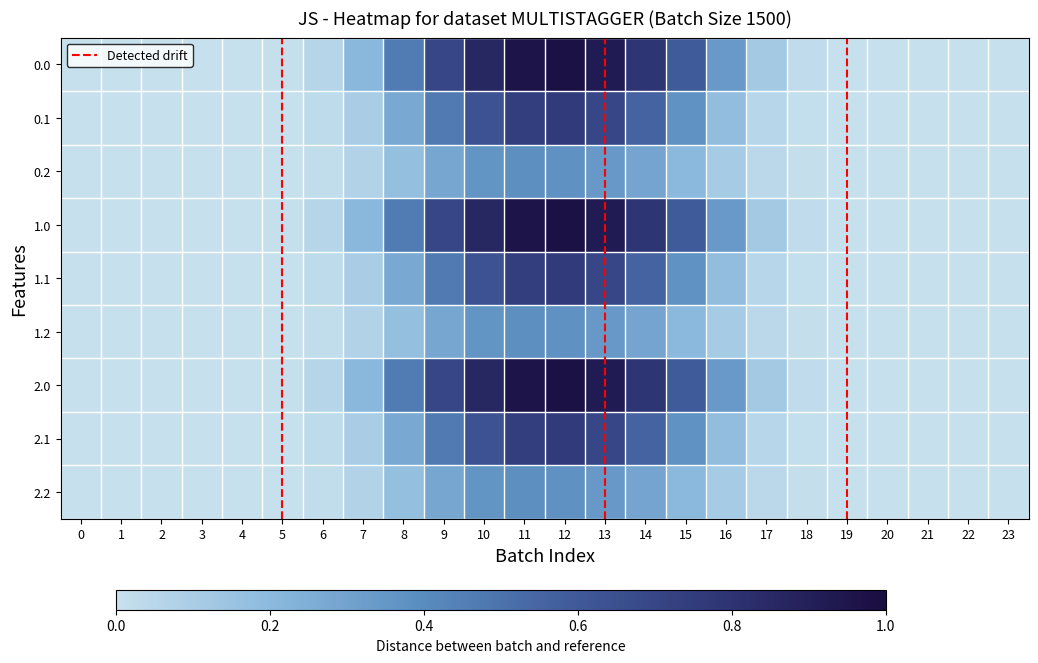

List the series in order of their peak value, highest first.

0.0, 1.0, 2.0, 0.1, 1.1, 2.1, 0.2, 1.2, 2.2